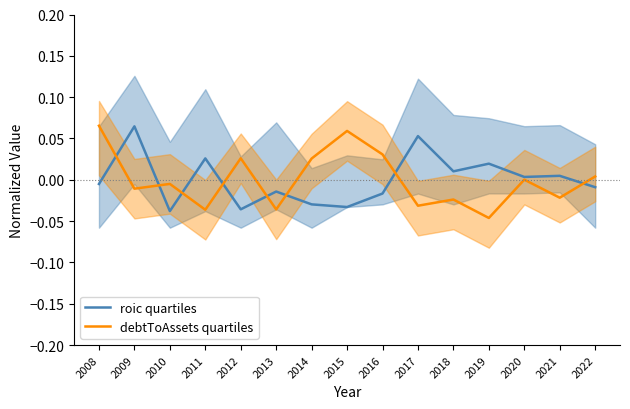

The roic quartiles series shows 0.0 at 2018. True or false?

False